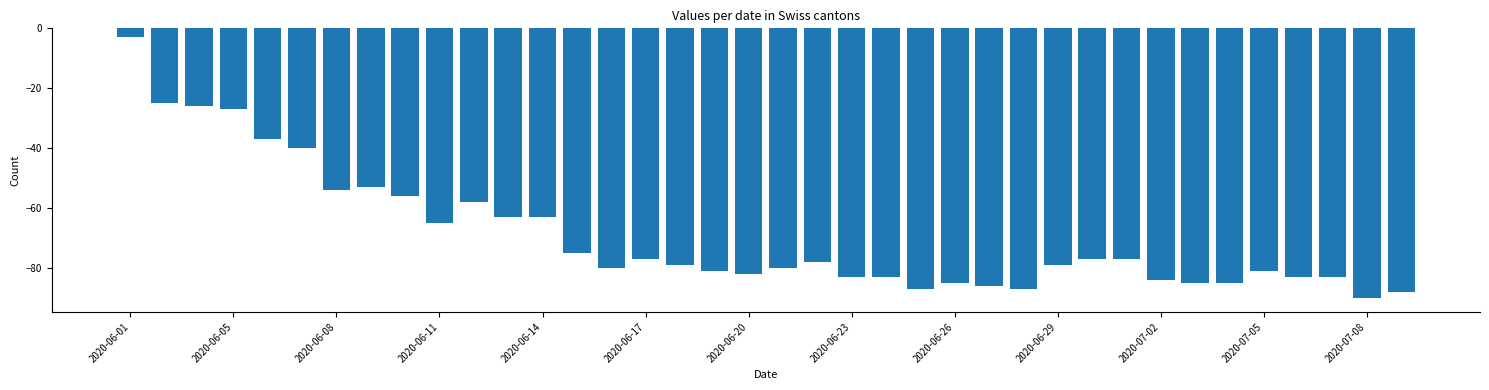

What is the minimum value shown in the chart?

-90